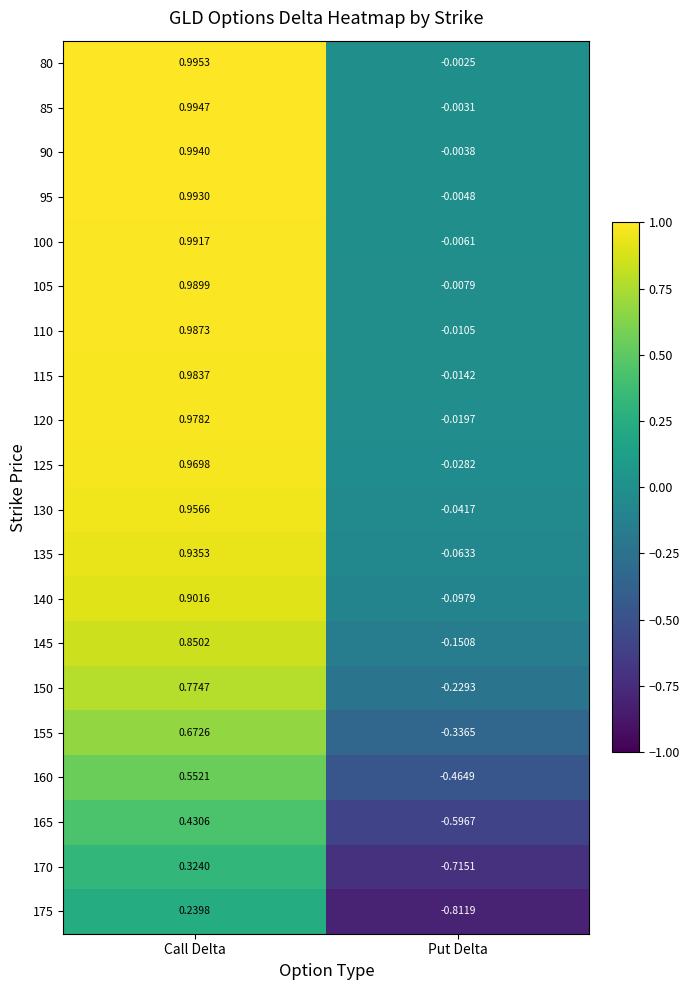

At which category is the sum across all series the highest?

Call Delta